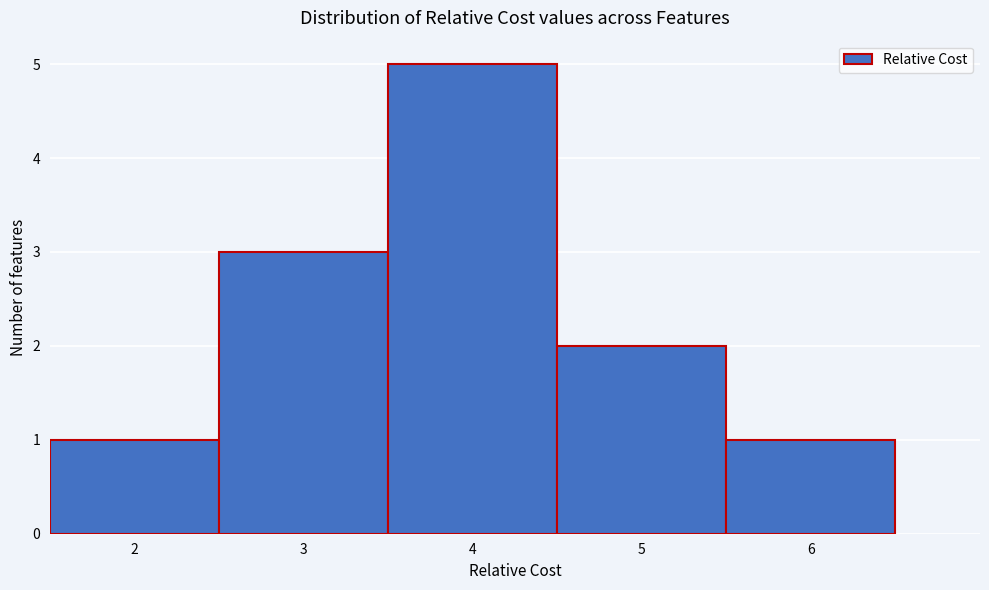

Which range on the x-axis has the tallest bar?

3.5 to 4.5